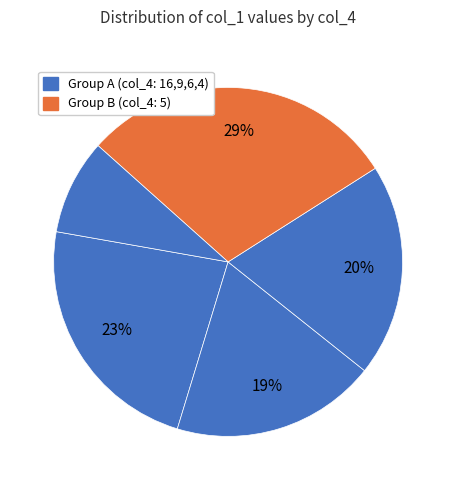

How many slices are in this pie chart?

5